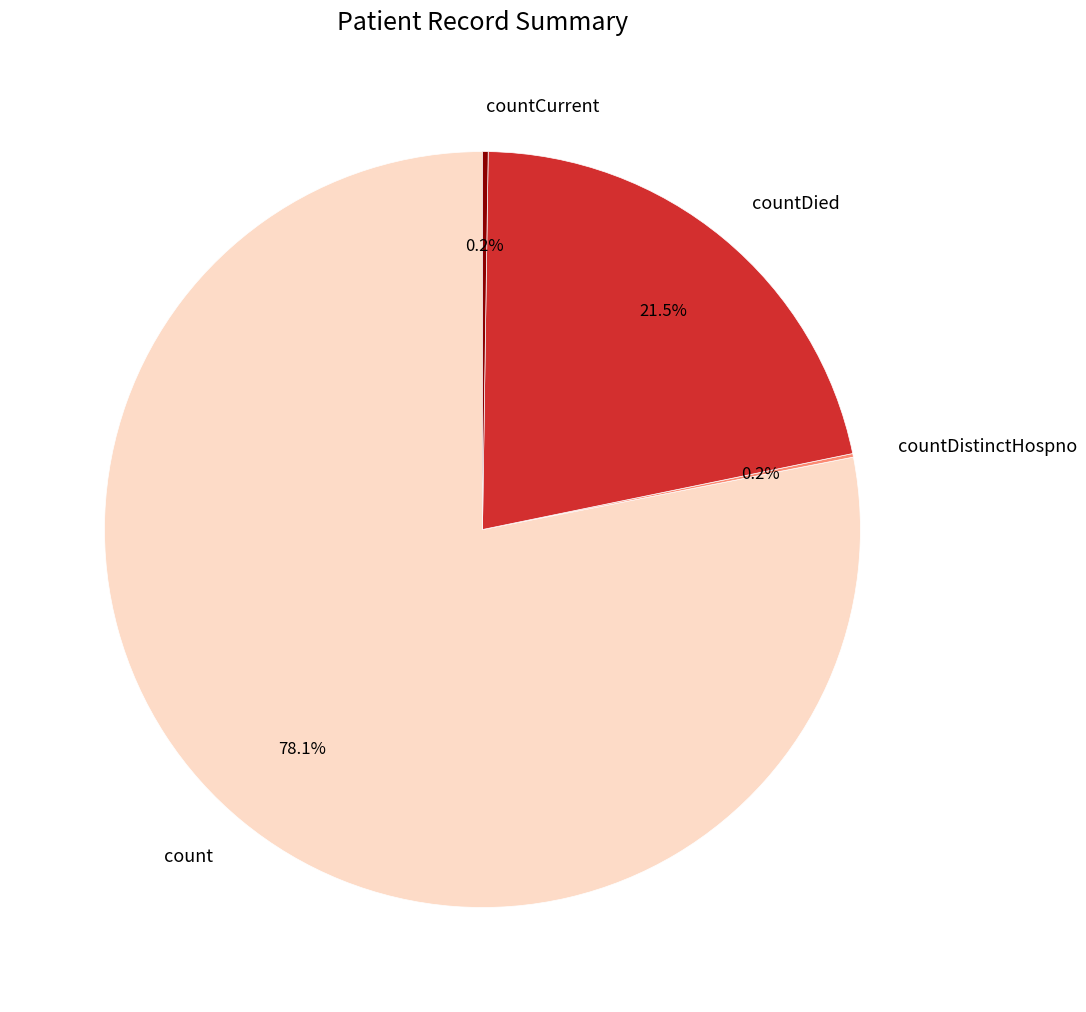

Approximately how many times larger is the value at count compared to countDied?

3.6